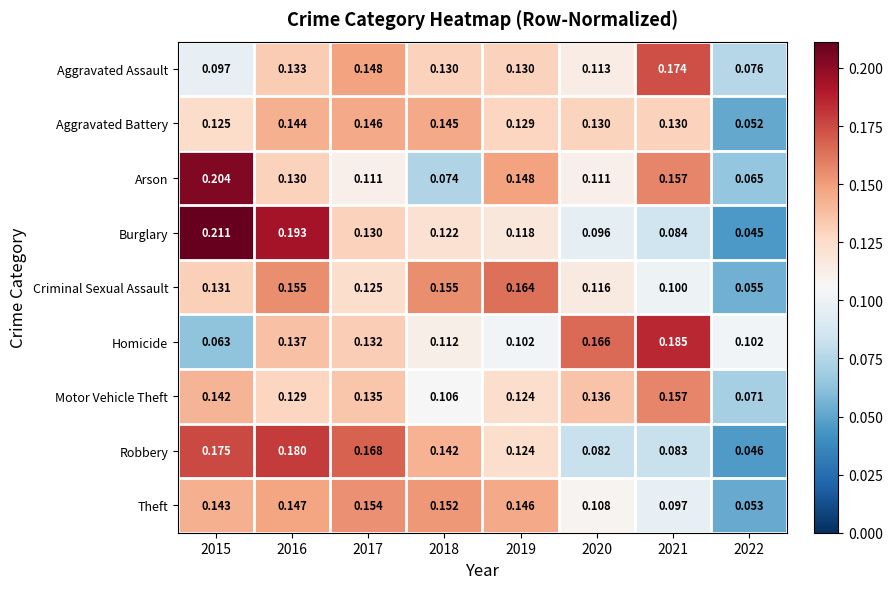

Between 2019 and 2022, which series saw the biggest shift?

Criminal Sexual Assault